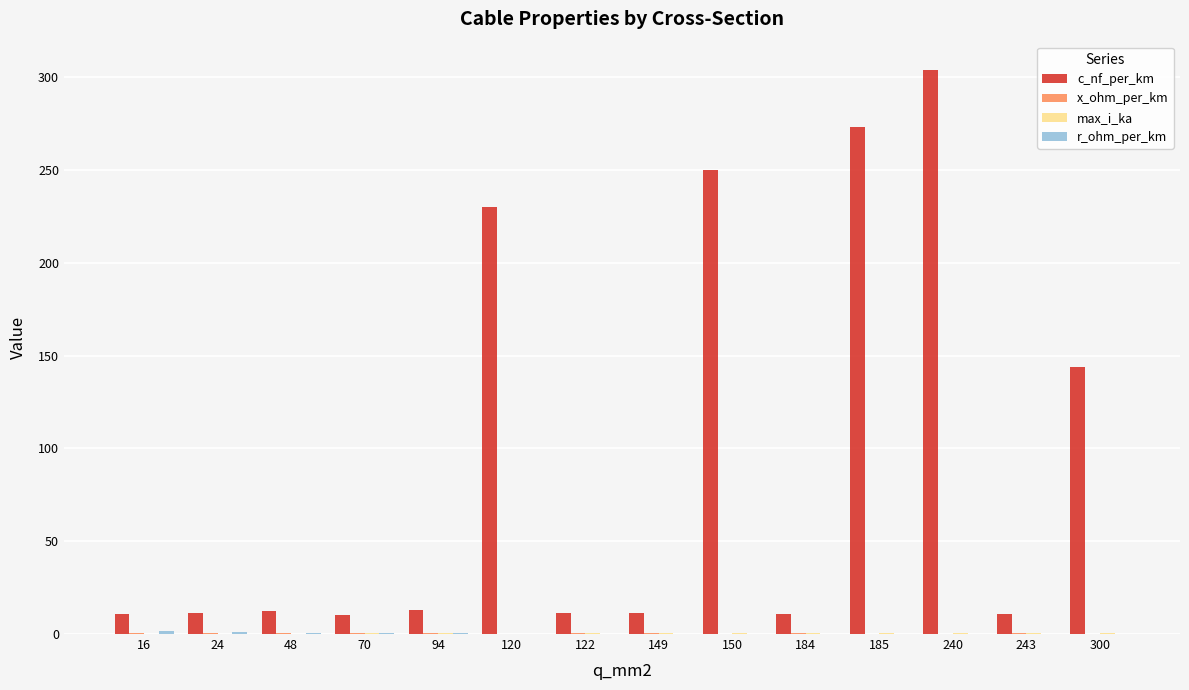

The c_nf_per_km series shows 11.0 at 16. True or false?

True